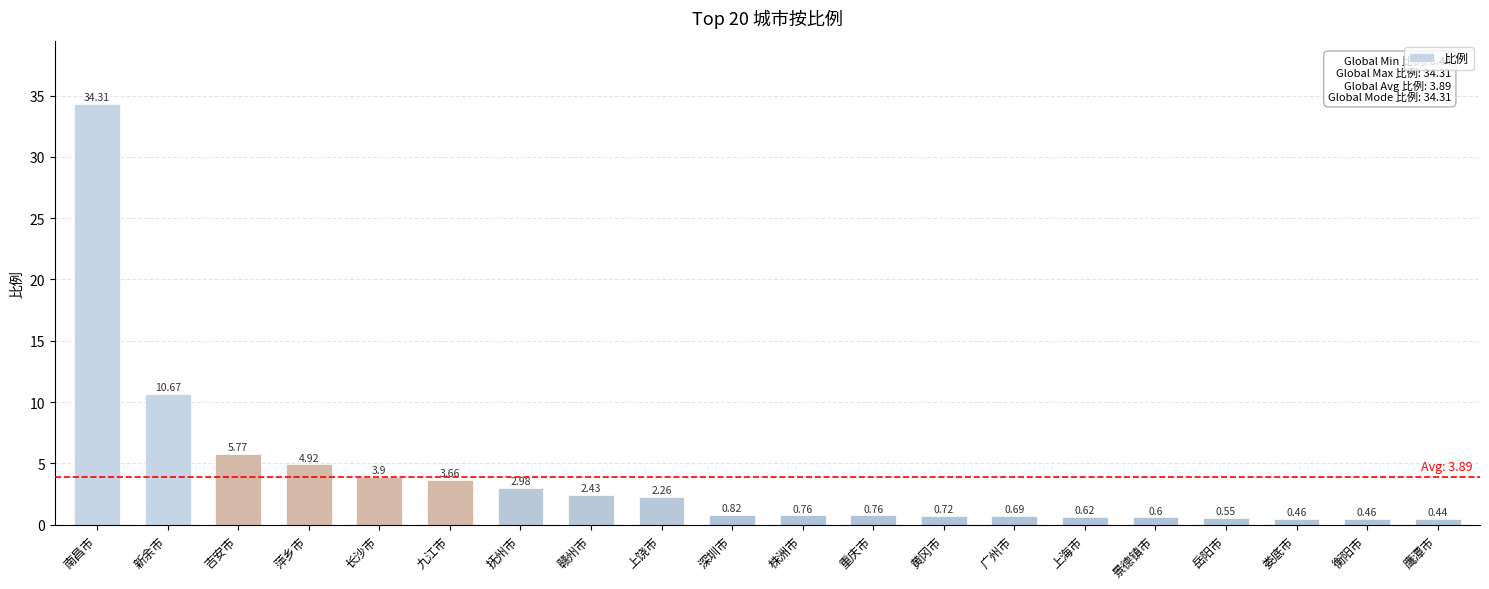

Which category has the lowest value across all series?

鹰潭市